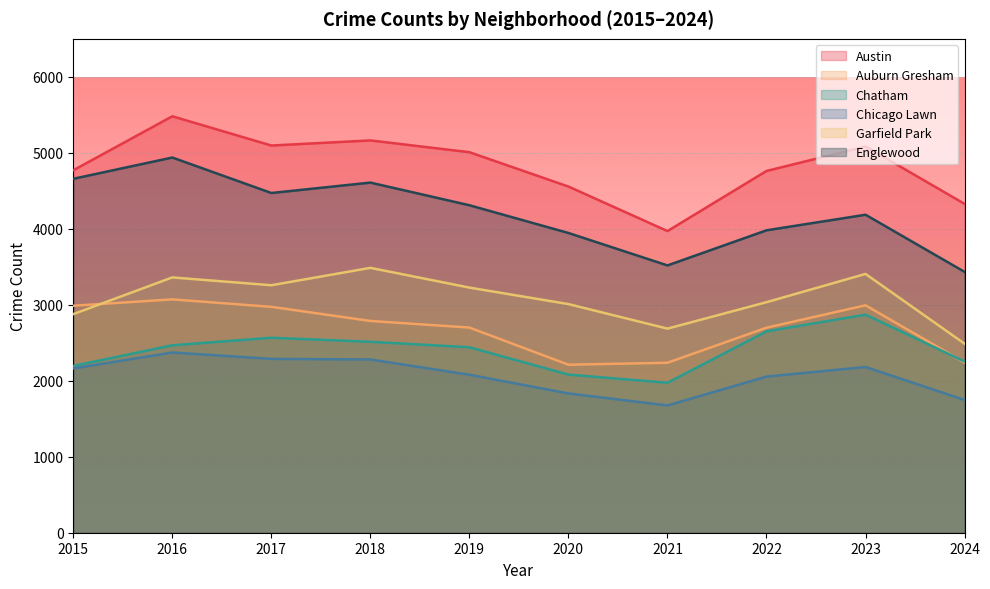

True or false: Chicago Lawn has a value of 1587 at 2017.

False